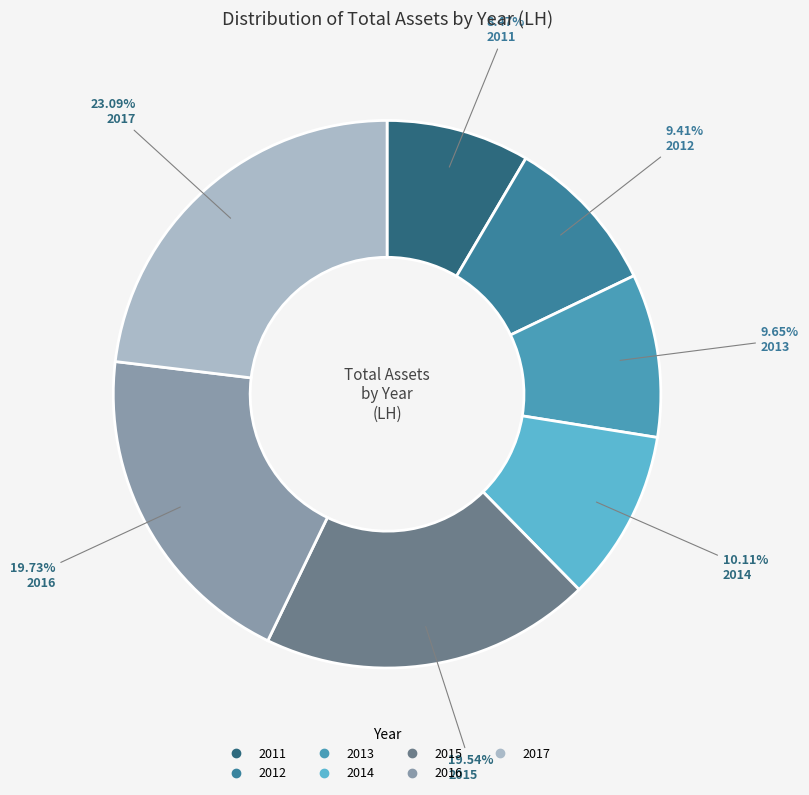

To the nearest percent, what is the average slice percentage?

14%